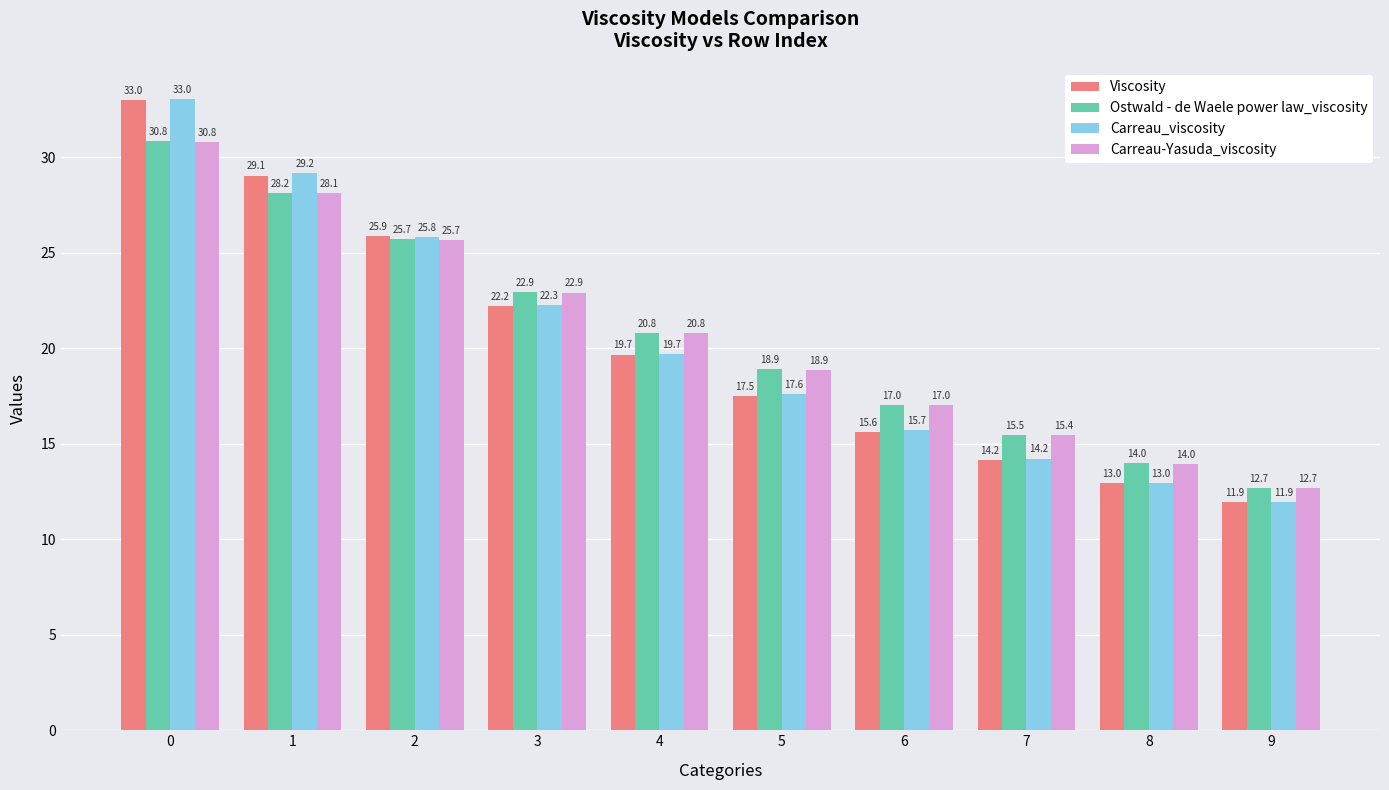

How many distinct data groups are displayed?

4